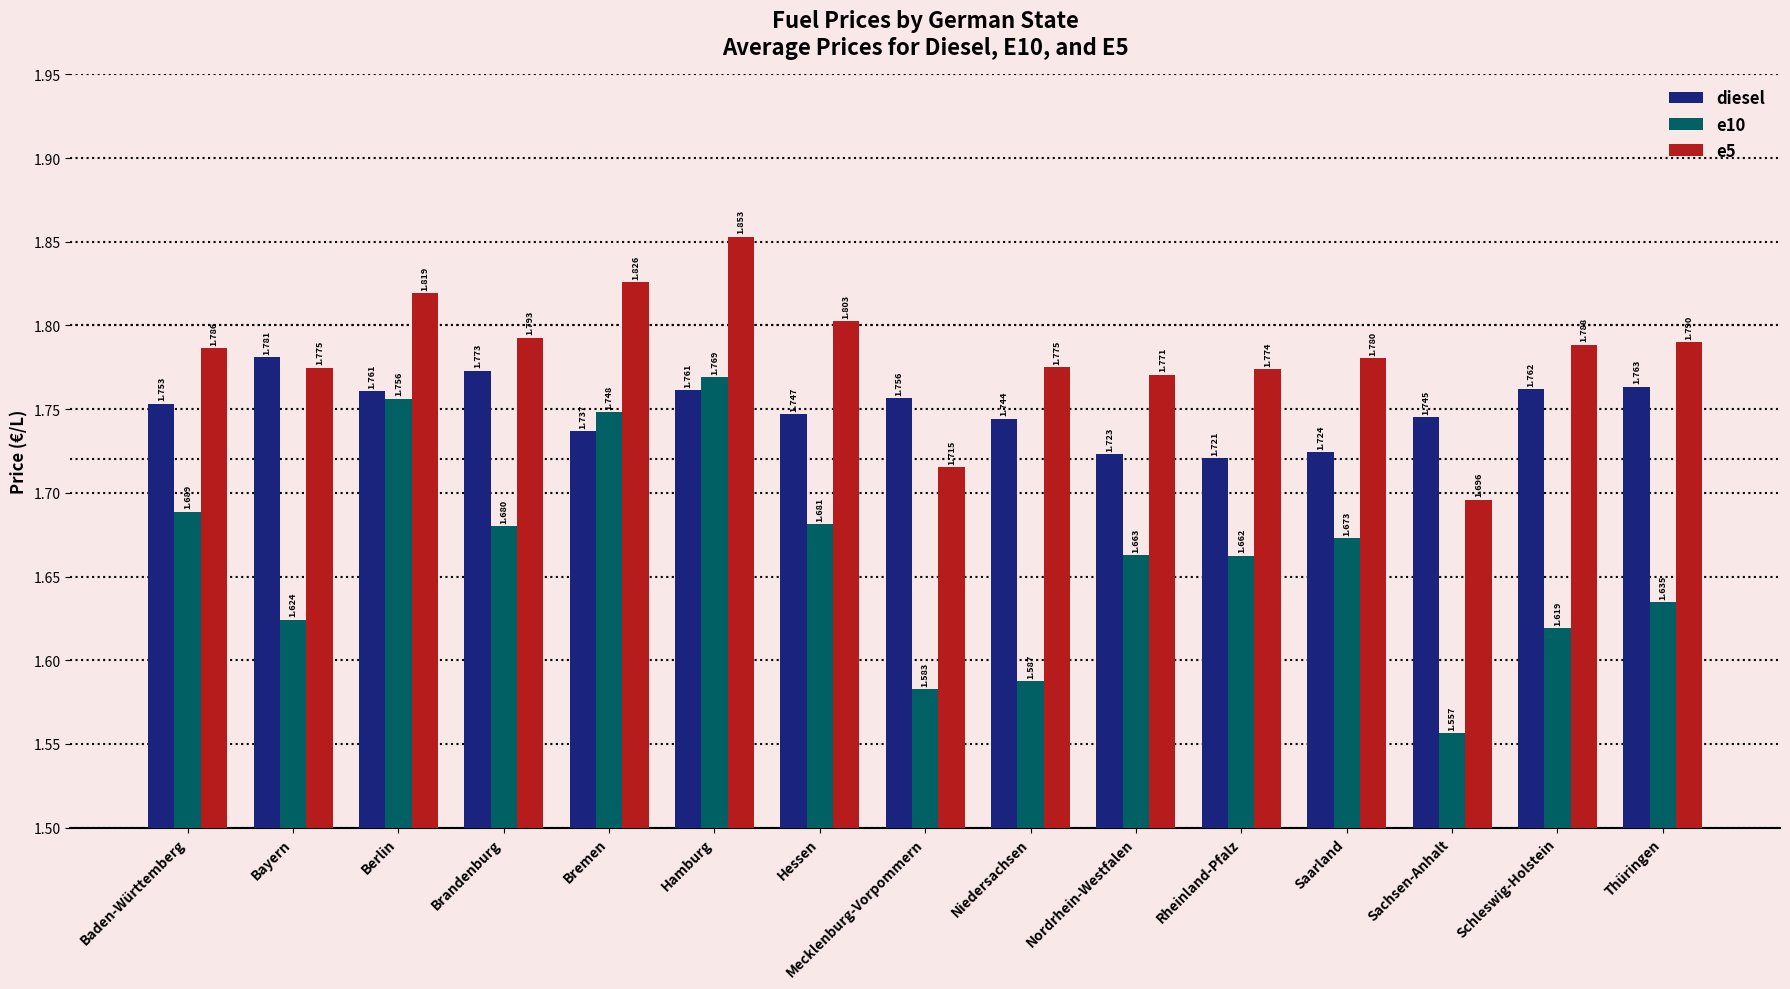

At which label does diesel reach its minimum?

Rheinland-Pfalz